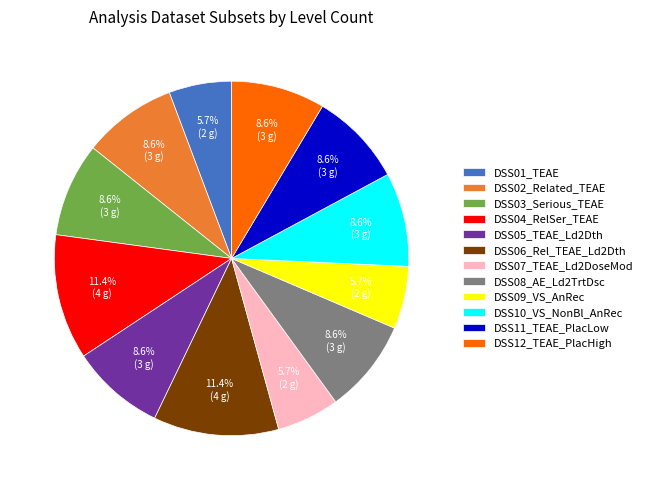

Is DSS05_TEAE_Ld2Dth the majority of the pie?

No